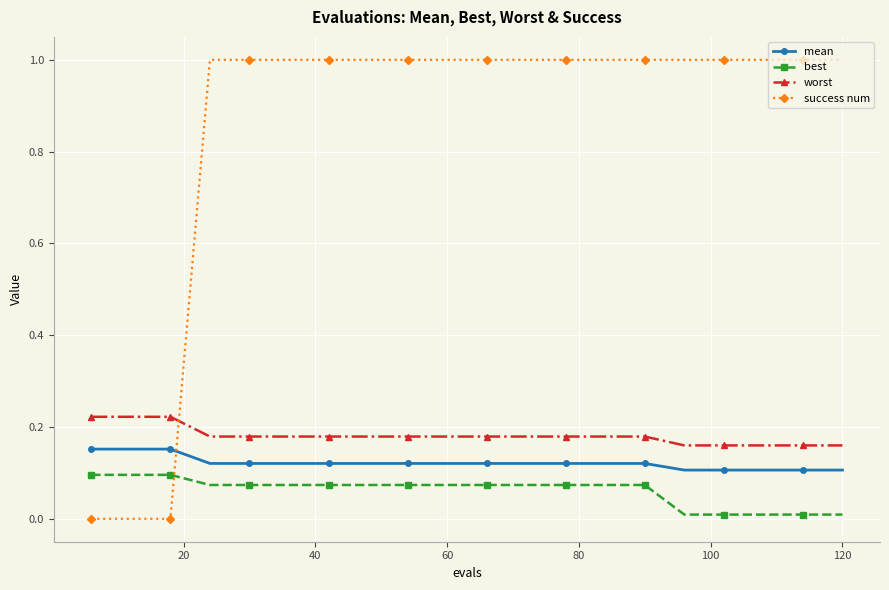

True or false: mean and worst cross at least once.

False